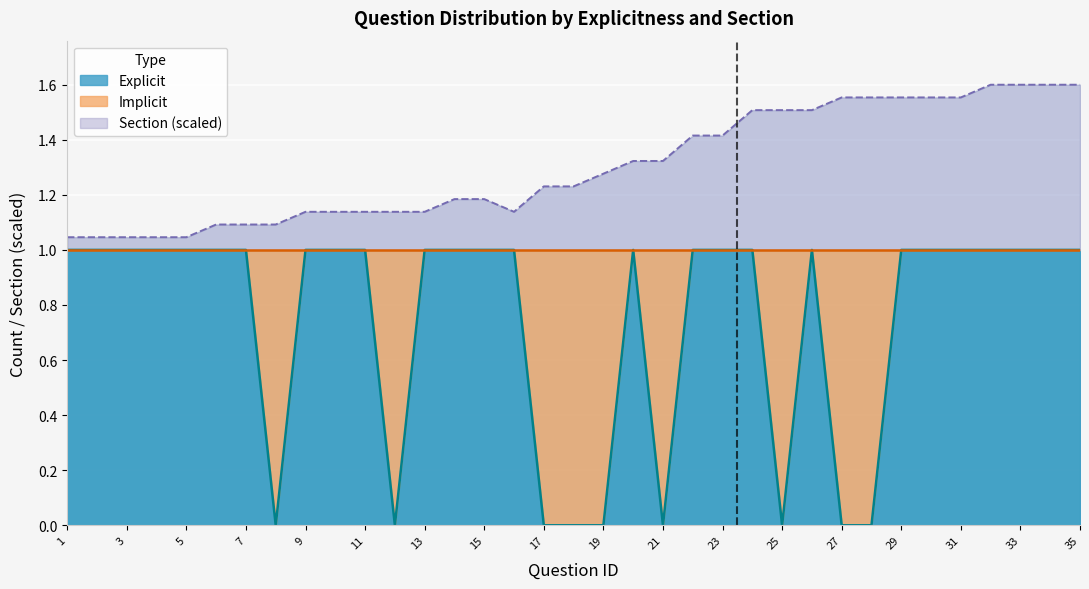

Is it true that cor_section equals 1.6 at 35?

True